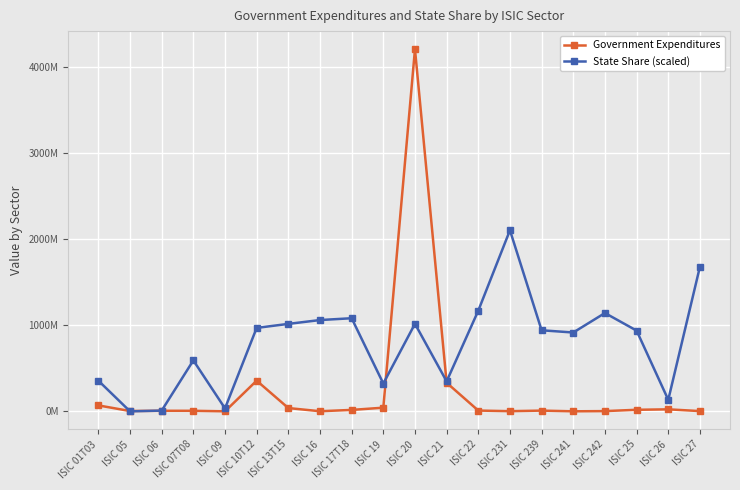

Reading left to right, transcribe all the data shown in this chart.

Government Expenditures: ISIC 01T03=68776391.6	ISIC 05=3641734.8	ISIC 06=6432553.6	ISIC 07T08=6296430.2	ISIC 09=290604.5	ISIC 10T12=355990477.5	ISIC 13T15=38069185.8	ISIC 16=1162417.9	ISIC 17T18=16467586.7	ISIC 19=42428252.8	ISIC 20=4203160241.6	ISIC 21=331916271.1	ISIC 22=8911870.5	ISIC 231=1860361.6	ISIC 239=8407663.1	ISIC 241=337061.7	ISIC 242=2665851.2	ISIC 25=17920609.1	ISIC 26=23248357.7	ISIC 27=2809176.6
State Share (scaled): ISIC 01T03=356131968.7	ISIC 05=0.0	ISIC 06=8527553.9	ISIC 07T08=591350329.7	ISIC 09=34501061.7	ISIC 10T12=968481399.8	ISIC 13T15=1014992099.9	ISIC 16=1059548568.8	ISIC 17T18=1080689796.2	ISIC 19=322767914.1	ISIC 20=1016200170.0	ISIC 21=348101855.4	ISIC 22=1168807852.9	ISIC 231=2101580120.8	ISIC 239=940731318.2	ISIC 241=914935467.7	ISIC 242=1141057771.3	ISIC 25=937142639.3	ISIC 26=133811532.9	ISIC 27=1678506854.2